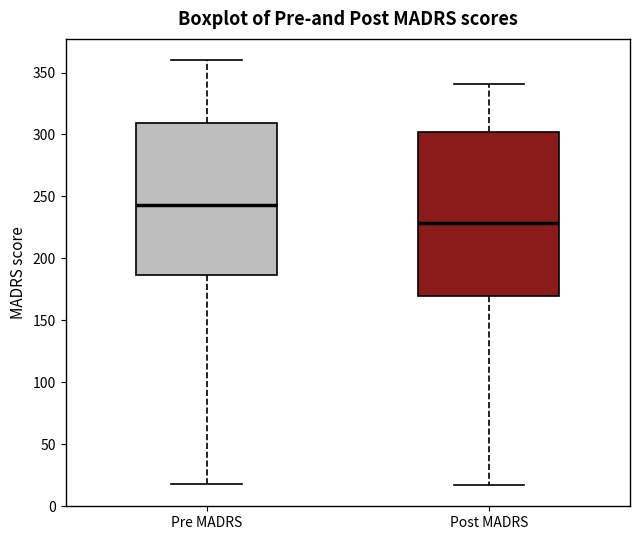

Comparing the boxes themselves (not the whiskers), which one is the tallest?

Post MADRS